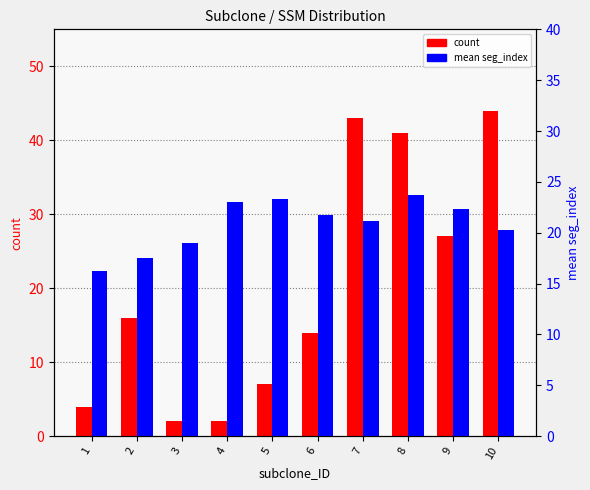

At how many categories does at least one series exceed 24?

4